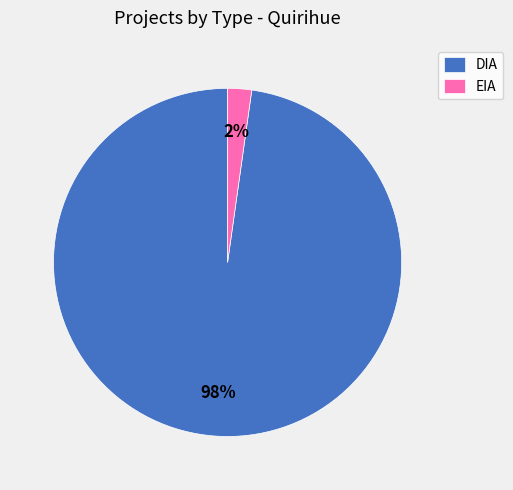

To the nearest percent, what is the combined percentage of DIA and EIA?

100%